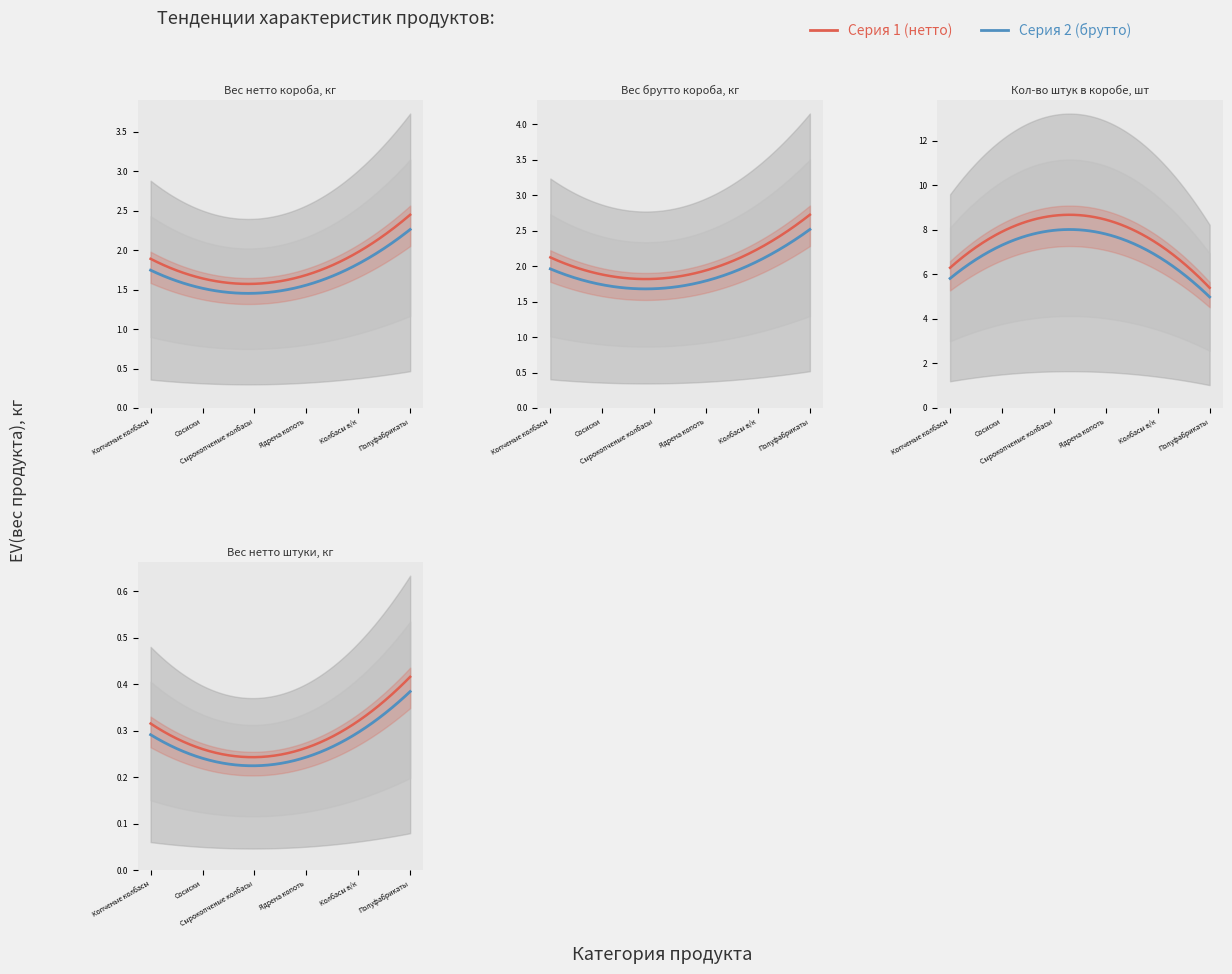

True or false: Вес нетто штуки, кг and Кол-во штук в коробе, шт intersect in this chart.

False